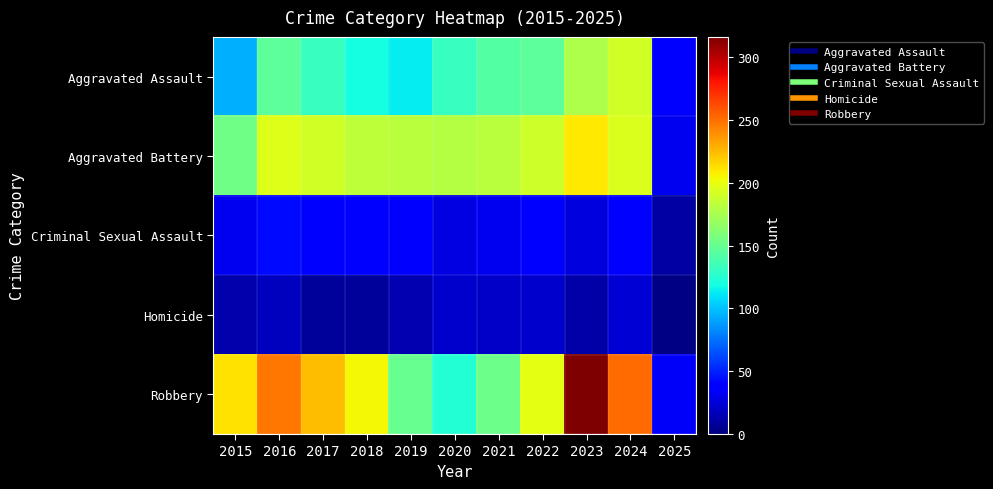

Reading left to right, list all the values displayed in this chart.

Aggravated Assault: 2015=95	2016=146	2017=131	2018=119	2019=113	2020=131	2021=142	2022=146	2023=177	2024=191	2025=36
Aggravated Battery: 2015=154	2016=196	2017=191	2018=183	2019=182	2020=180	2021=182	2022=190	2023=209	2024=195	2025=31
Criminal Sexual Assault: 2015=31	2016=42	2017=39	2018=38	2019=37	2020=28	2021=31	2022=40	2023=27	2024=40	2025=10
Homicide: 2015=13	2016=18	2017=8	2018=8	2019=14	2020=22	2021=20	2022=21	2023=12	2024=24	2025=2
Robbery: 2015=212	2016=247	2017=224	2018=204	2019=150	2020=124	2021=153	2022=198	2023=316	2024=251	2025=34